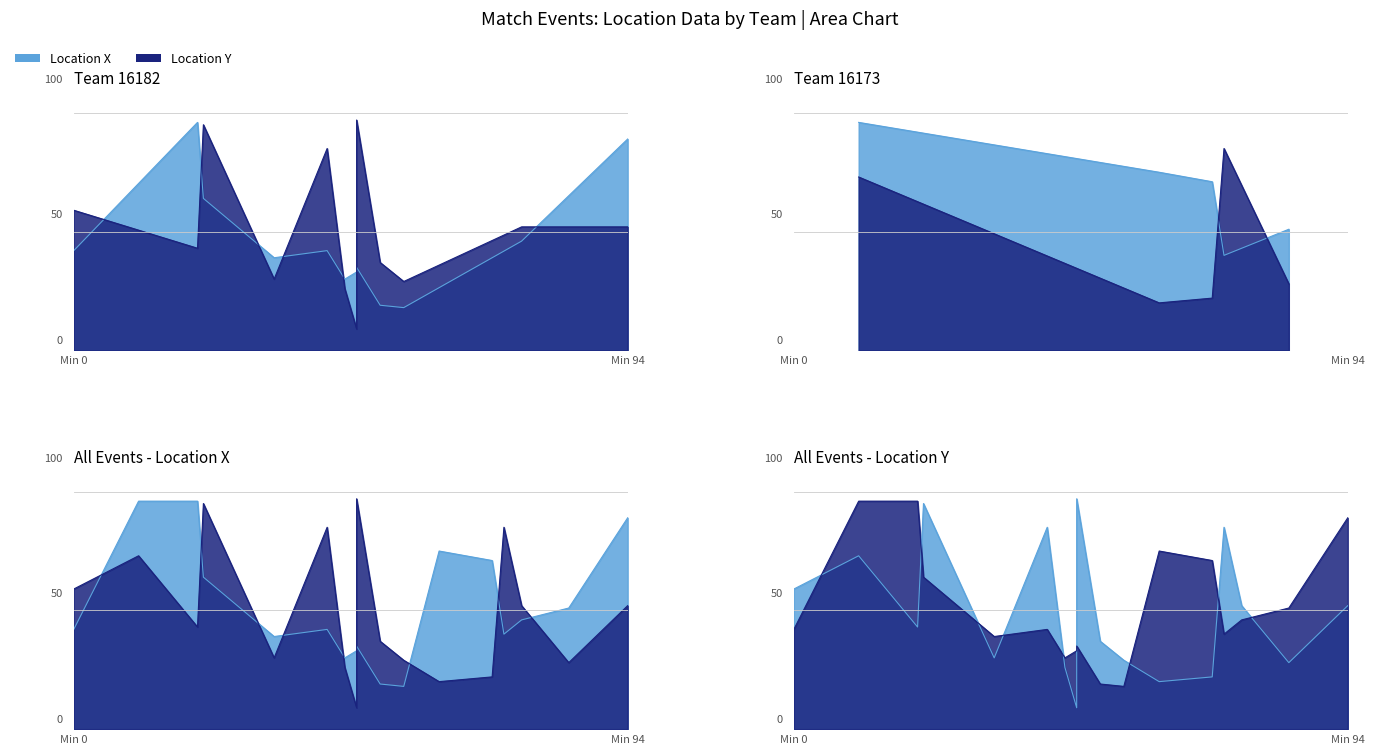

Which has a higher value, 73 or 76?

76